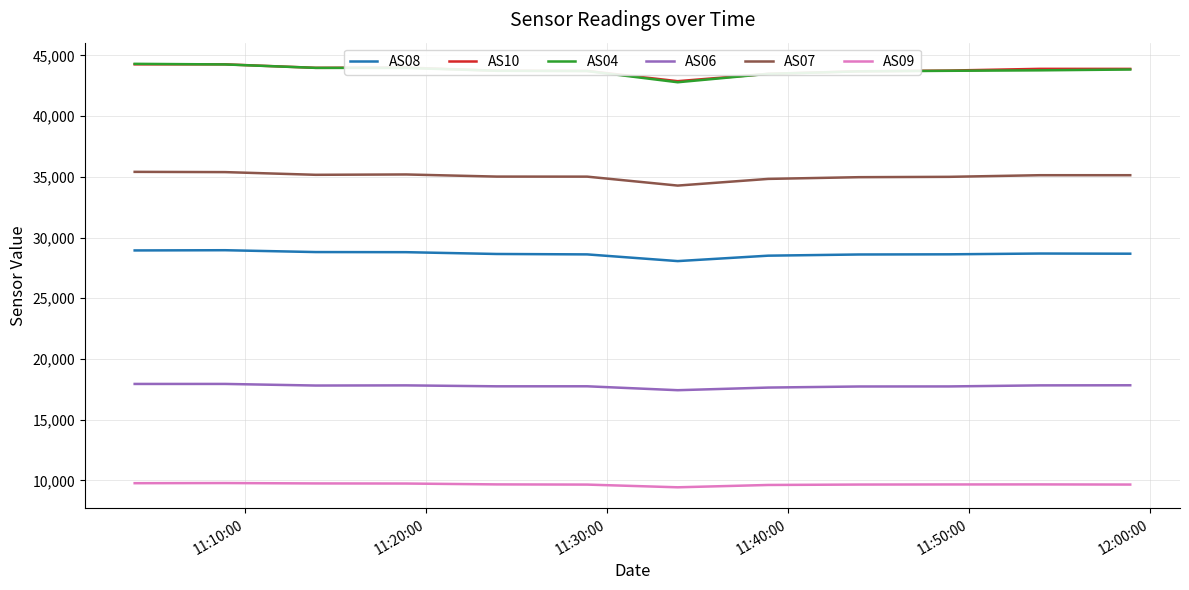

True or false: AS04 and AS09 intersect in this chart.

False